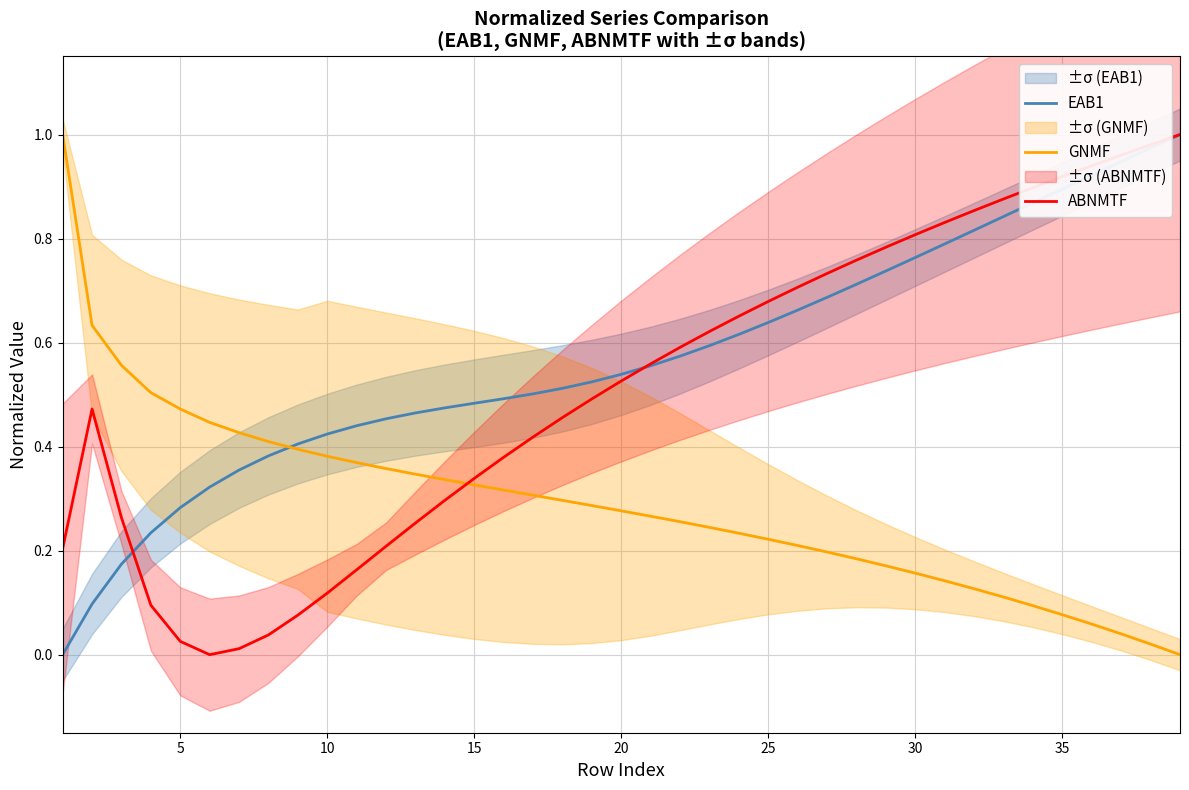

True or false: EAB1 and GNMF cross at least once.

True